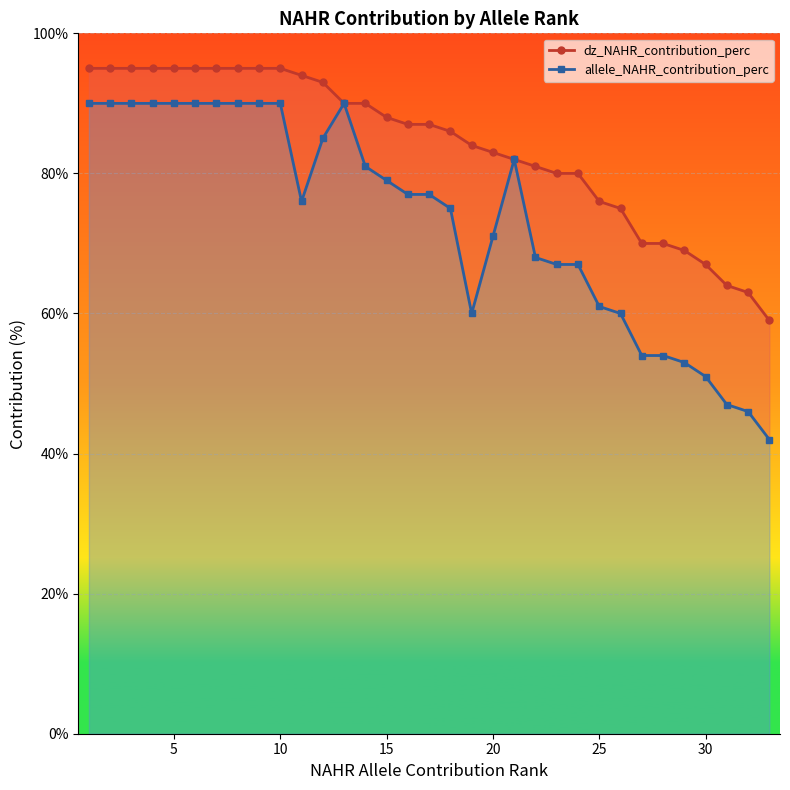

What is the difference between the second highest and minimum values in the allele_NAHR_contribution_perc series?

48